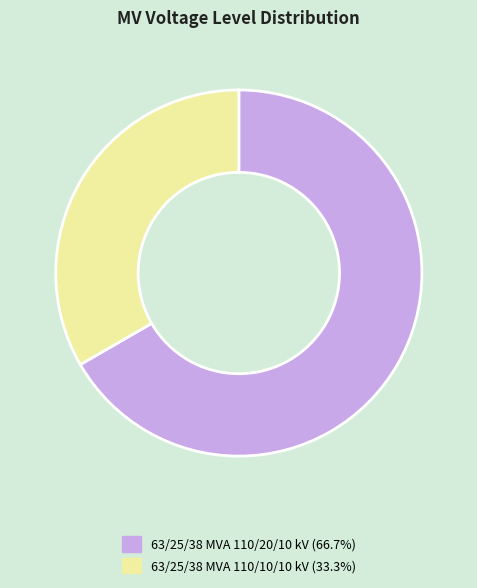

Combined, do 63/25/38 MVA 110/20/10 kV (66.7%) and 63/25/38 MVA 110/10/10 kV (33.3%) account for over 50%?

Yes